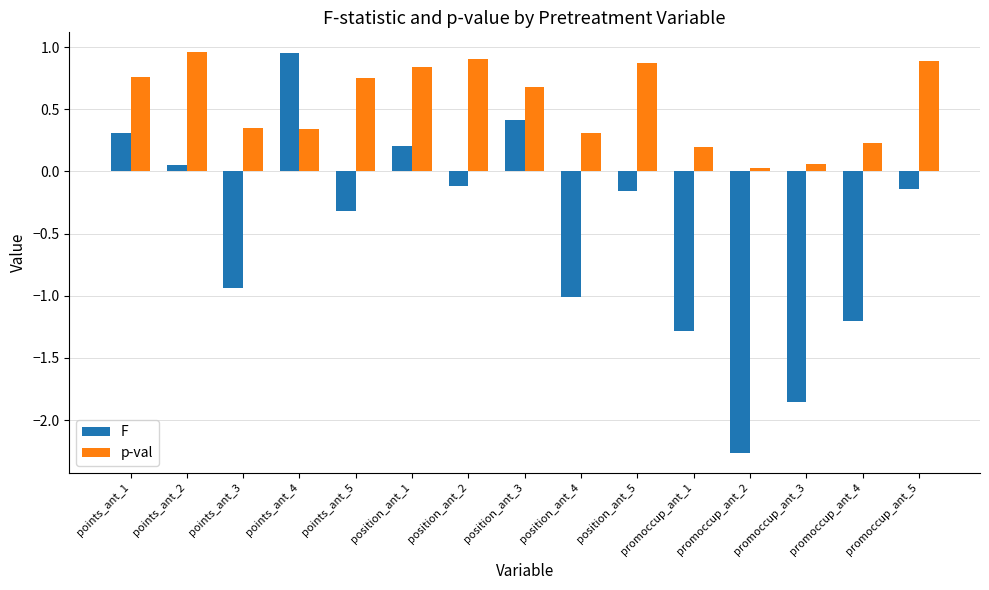

True or false: p-val has a value of 0.3 at points_ant_4.

True